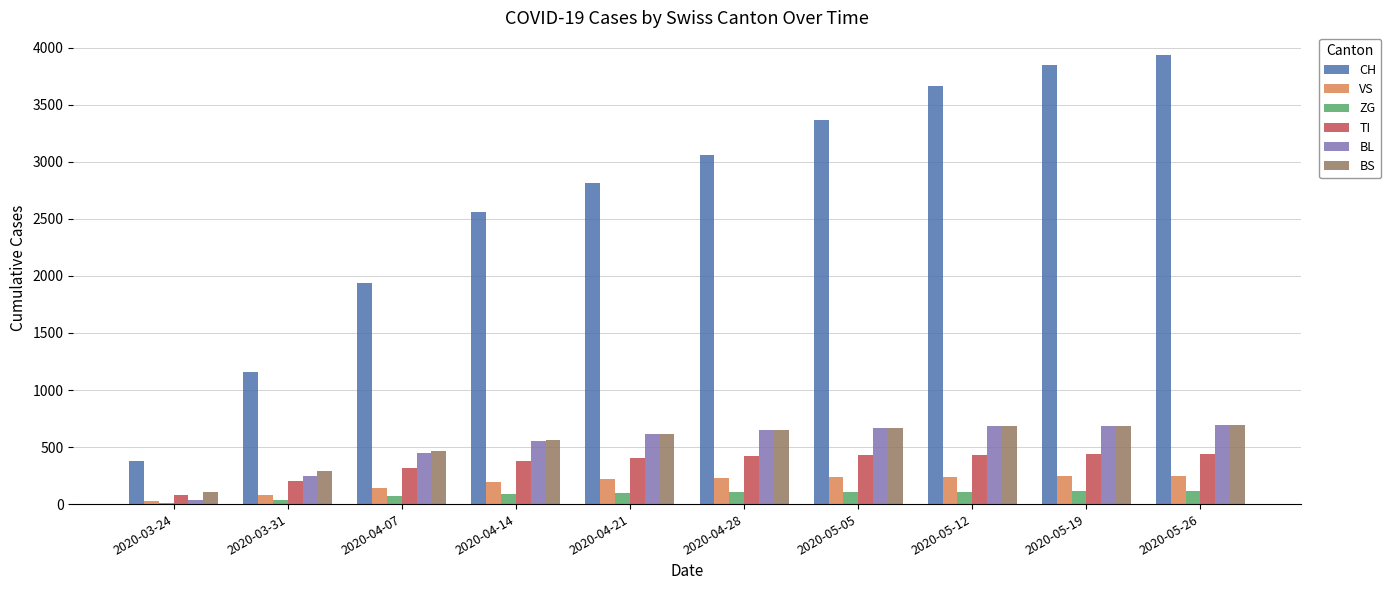

What are all the series names shown in the legend?

CH, VS, ZG, TI, BL, BS